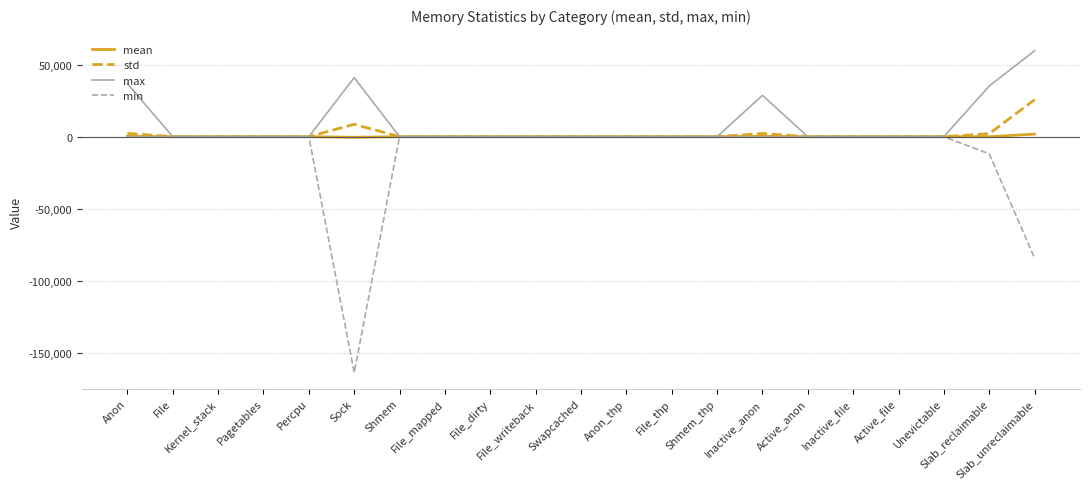

What is the total value across all series at Inactive_anon?

31081.9